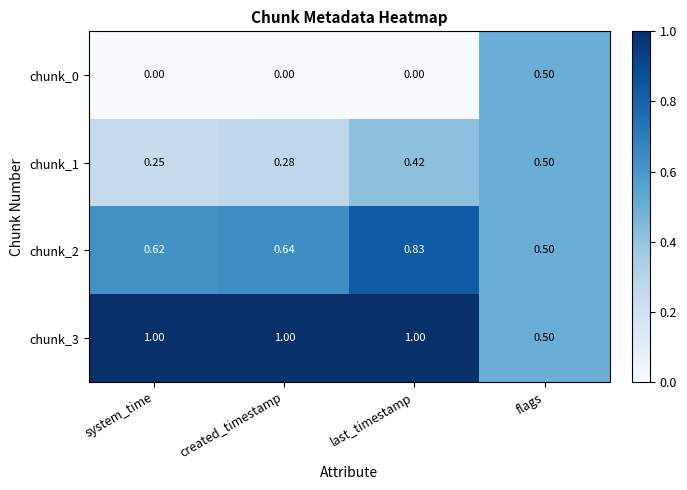

Rank the categories by chunk_2 value from highest to lowest.

last_timestamp, created_timestamp, system_time, flags